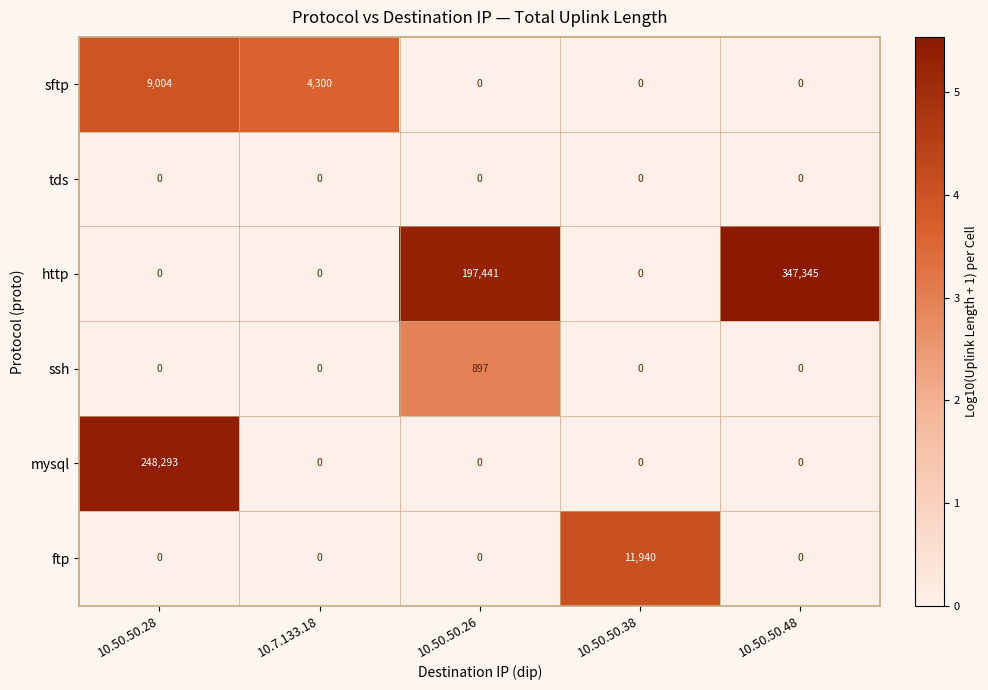

True or false: sftp has a value of 4300 at 10.7.133.18.

True